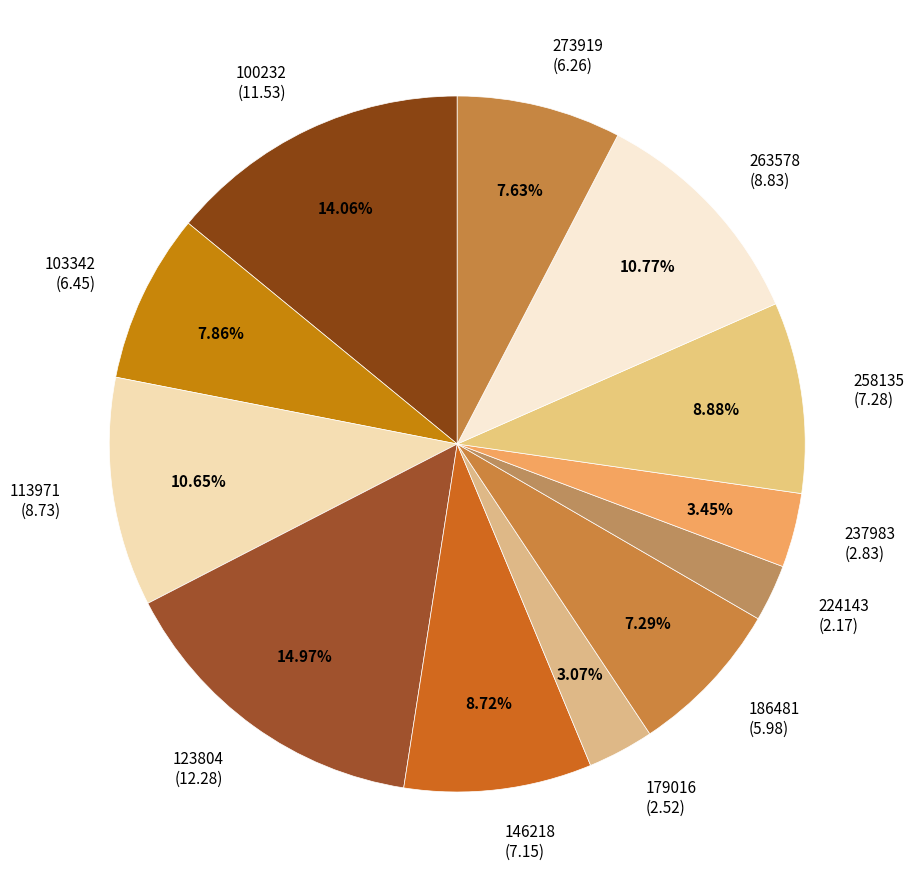

Which category has the biggest portion of the pie?

123804